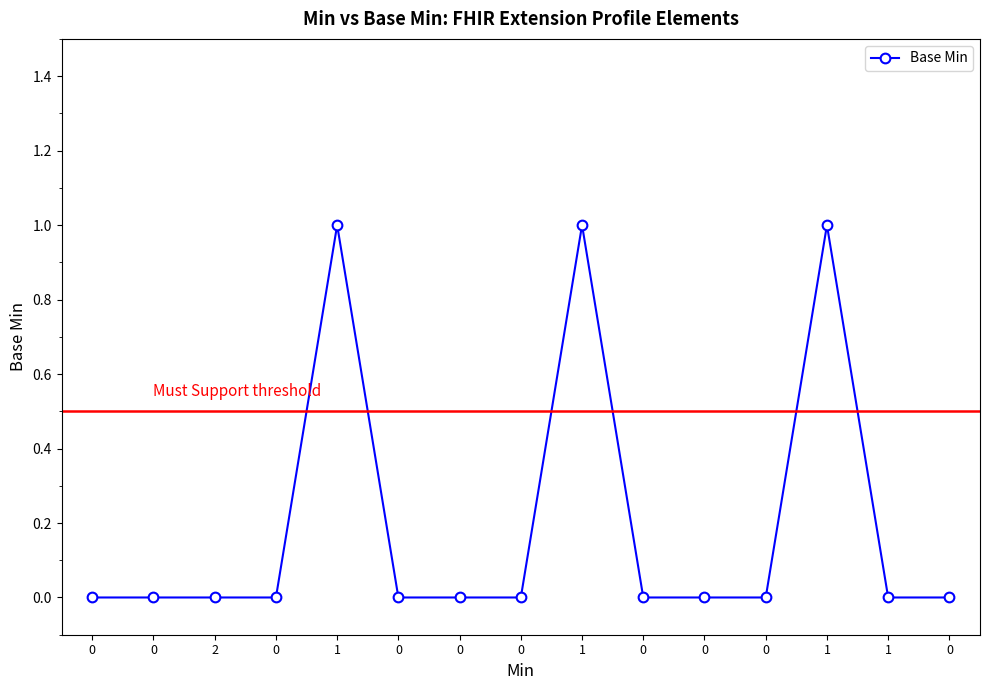

Does the chart have visible grid lines?

No